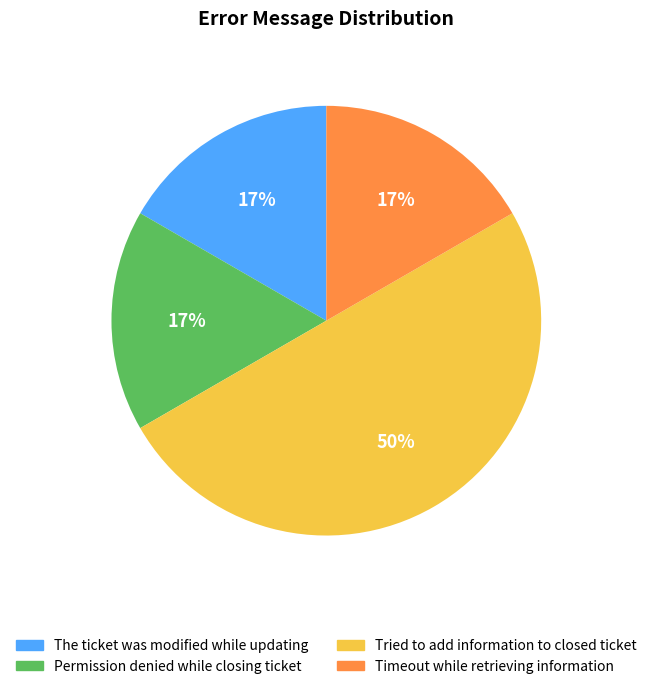

What percentage is the The ticket was modified while updating slice, to the nearest percent?

17%